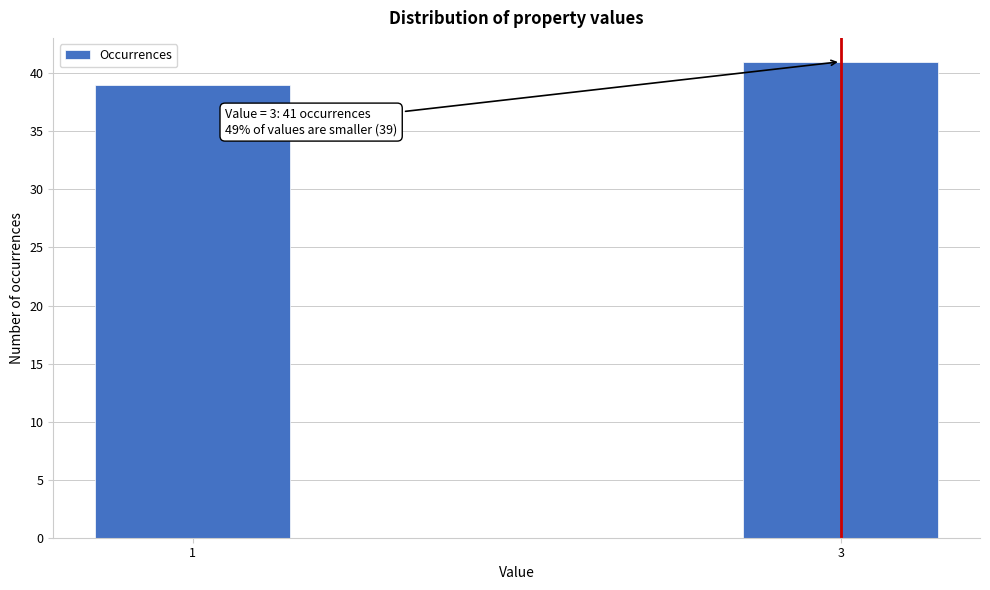

Reading right to left, extract all data points from this chart.

3=41	1=39